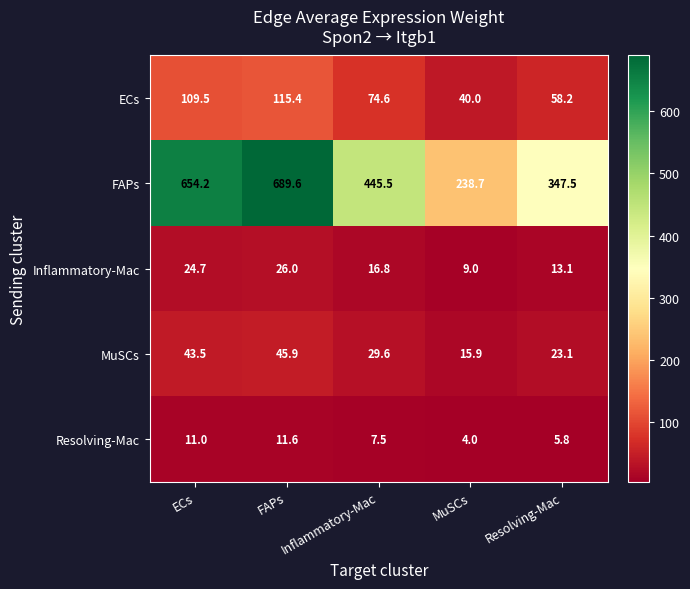

Rank the series at MuSCs from highest to lowest value.

FAPs, ECs, MuSCs, Inflammatory-Mac, Resolving-Mac